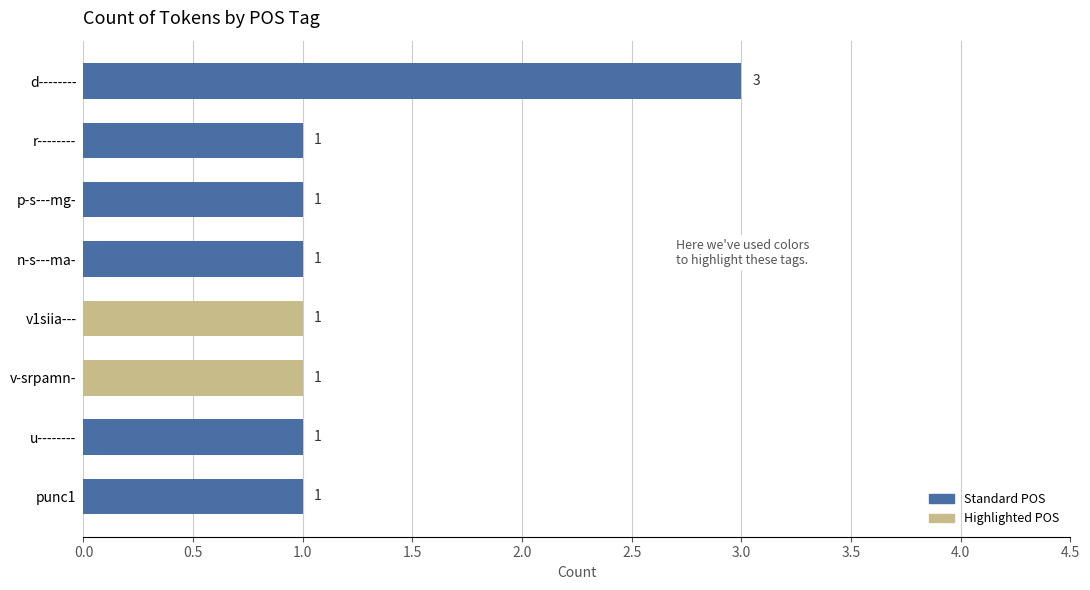

Which category has the highest value across all series?

d--------